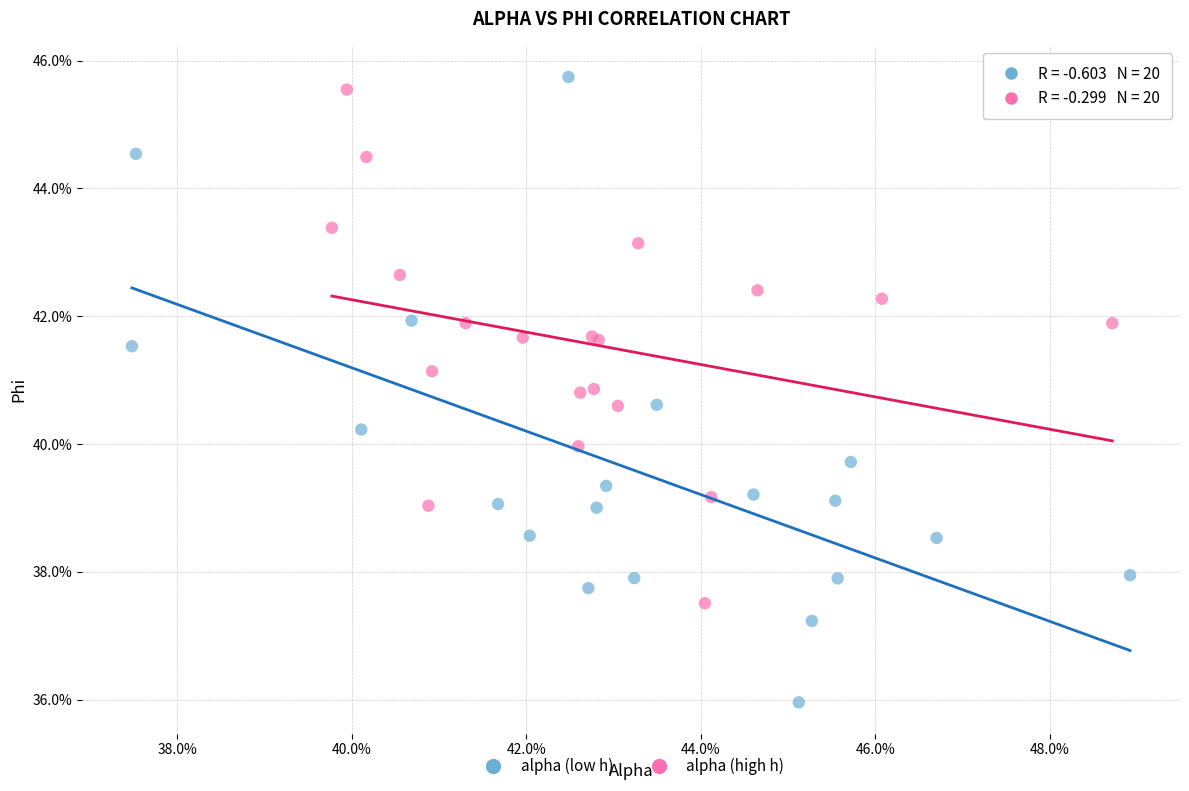

Which series contains the lowest Y value?

alpha (low h)